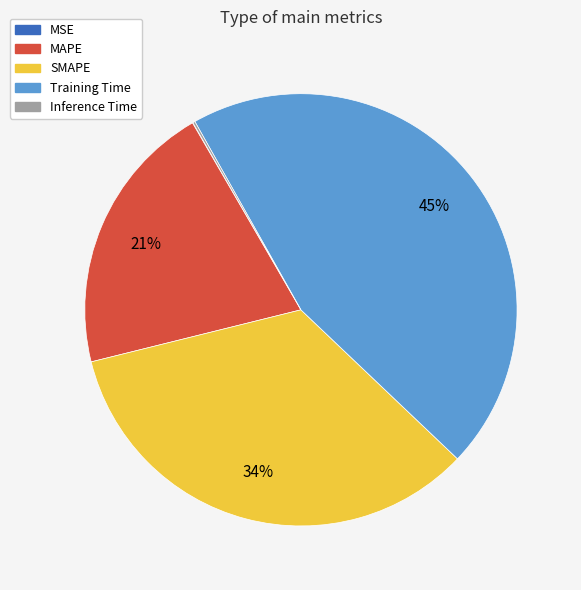

Is it true that MAPE is 10% of the pie?

False